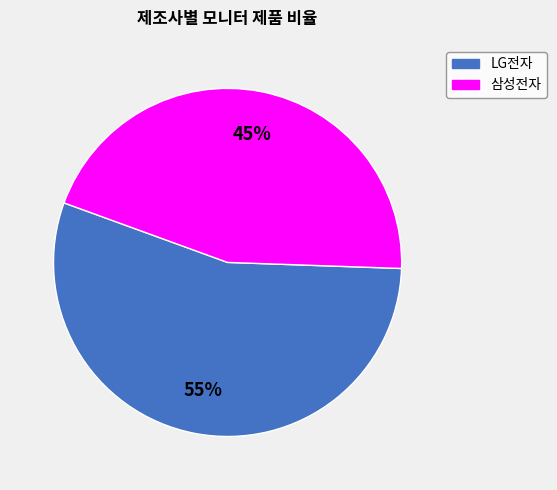

Is there a majority slice in this chart?

Yes